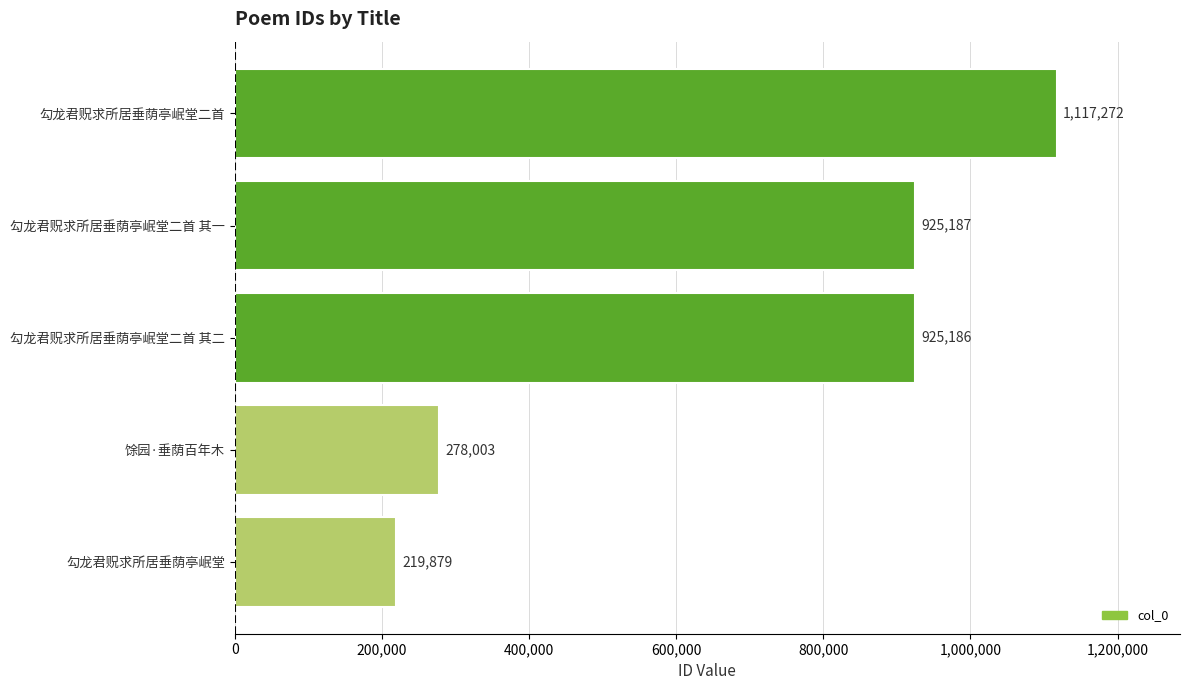

Reading bottom to top, extract all data points from this chart.

219879	278003	925186	925187	1117272